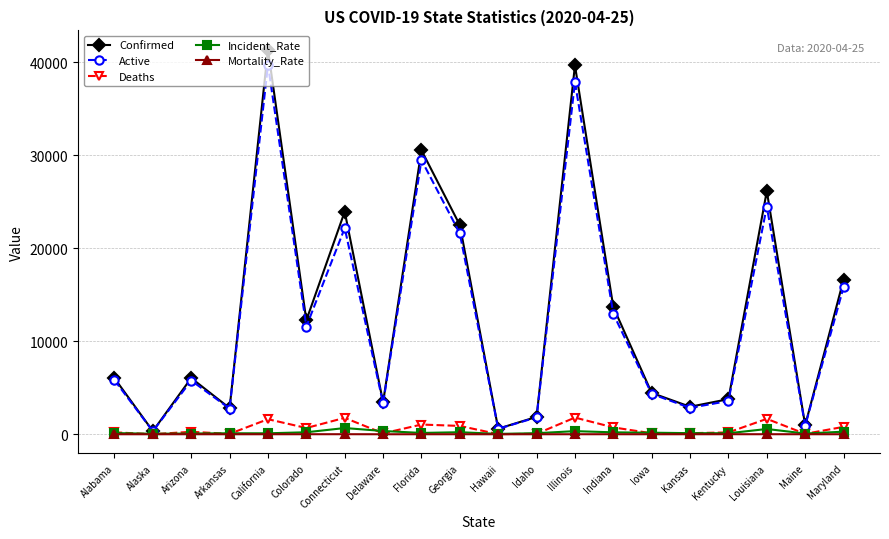

How many series are shown in this chart?

5